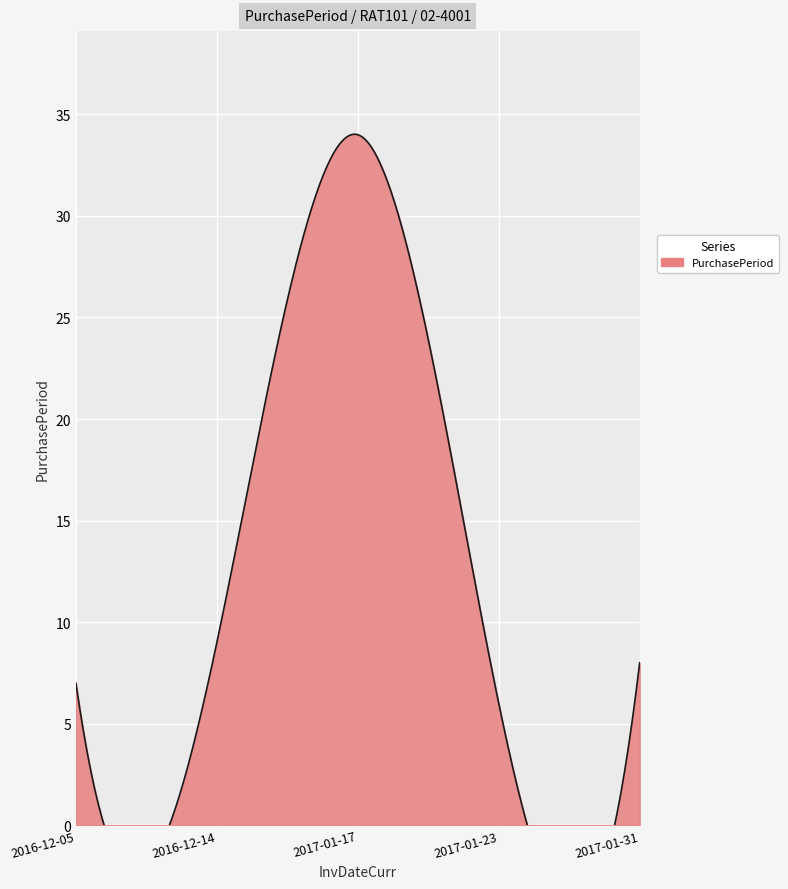

How many lines are shown in the chart?

1